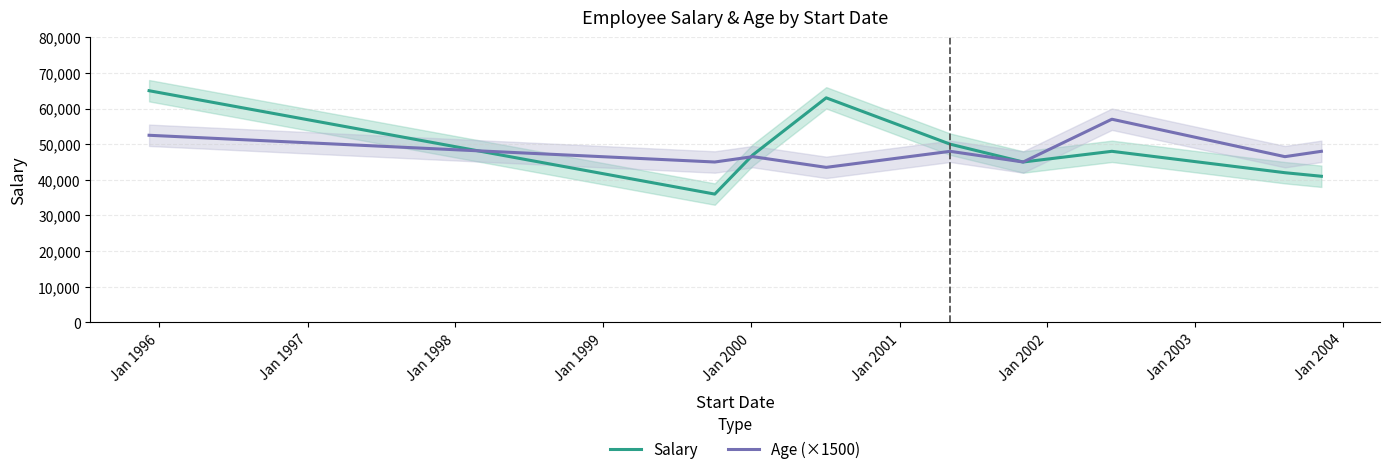

How many lines are shown in the chart?

2